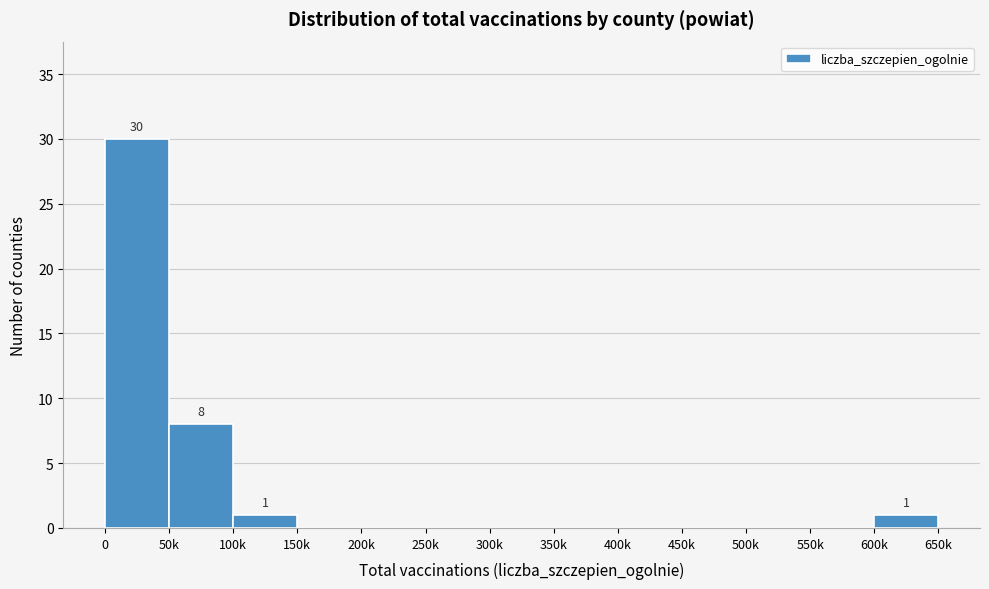

Reading left to right, transcribe all the data shown in this chart.

0=30	50k=8	100k=1	150k=0	200k=0	250k=0	300k=0	350k=0	400k=0	450k=0	500k=0	550k=0	600k=1